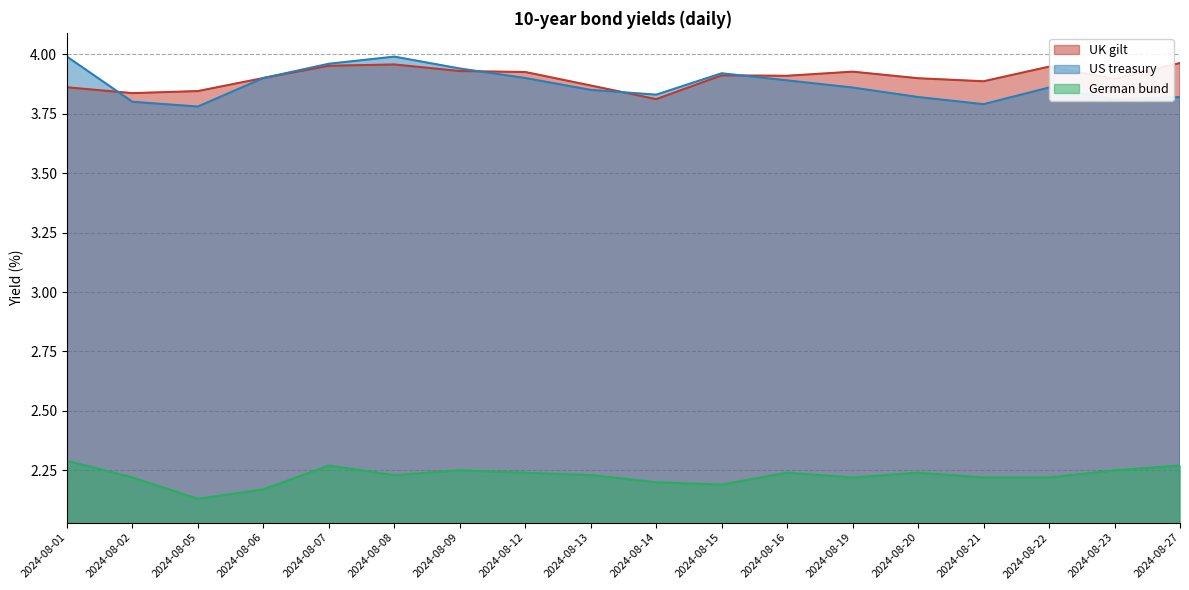

The German bund series shows 2.2 at 2024-08-23. True or false?

True